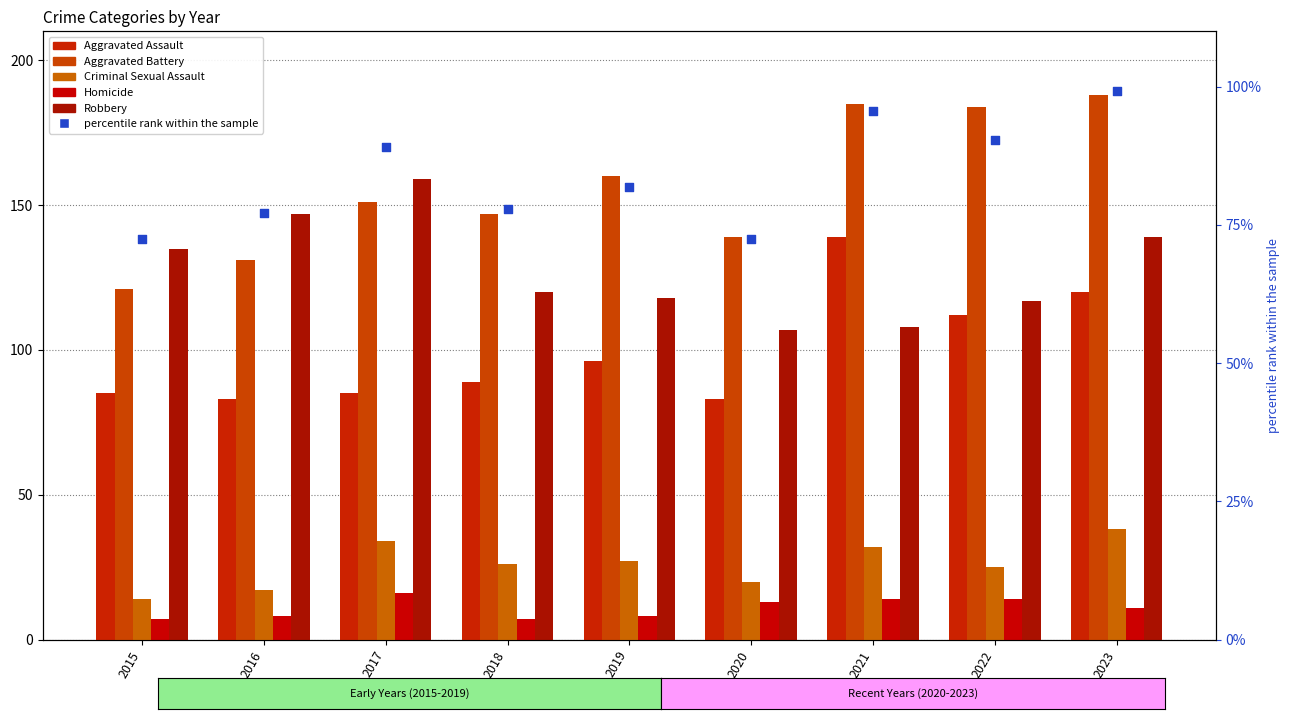

At how many categories does at least one series exceed 83?

9